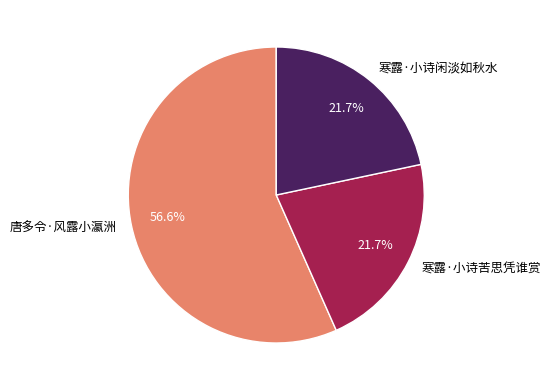

Is it true that 寒露·小诗苦思凭谁赏 is 22% of the pie?

True